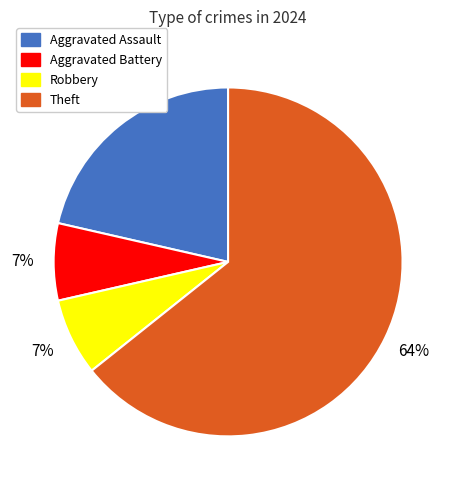

How many segments does this pie chart have?

4